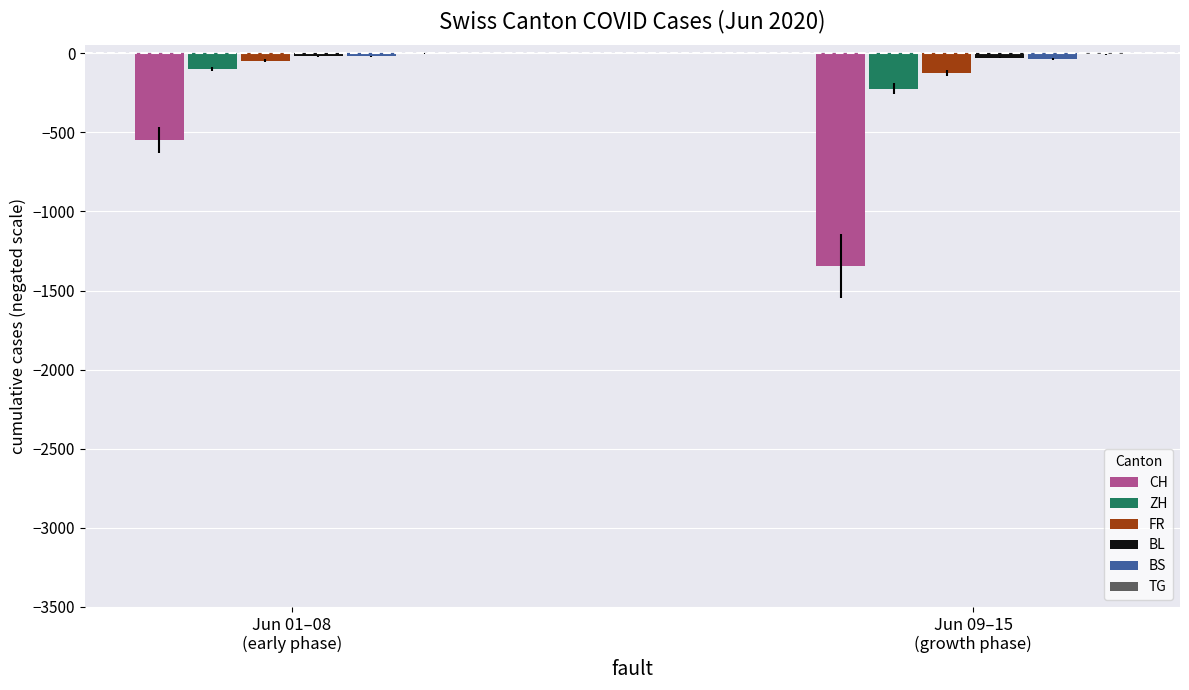

What is the sum of all FR values?

-170